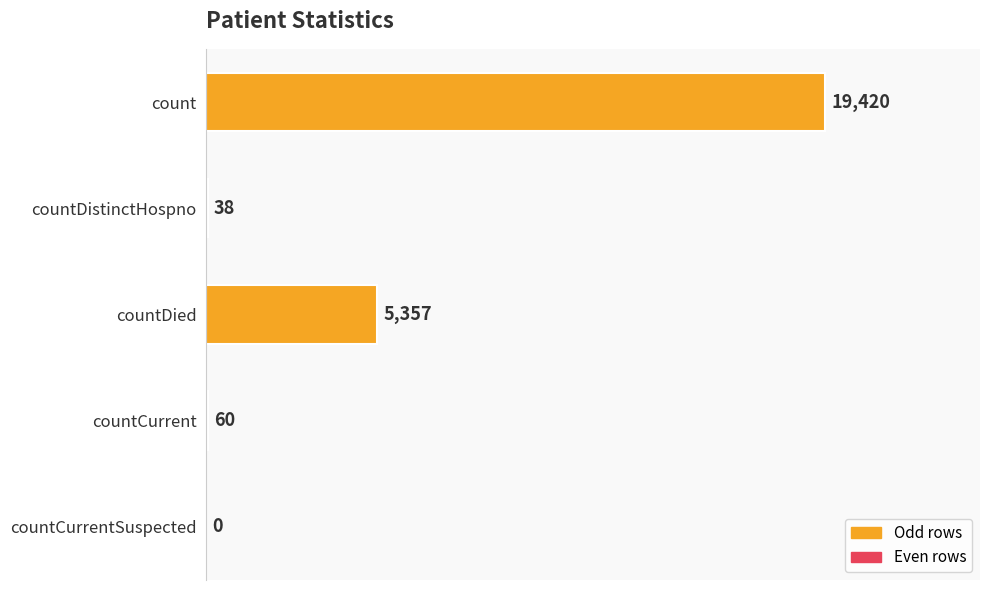

How many series are shown in this chart?

1